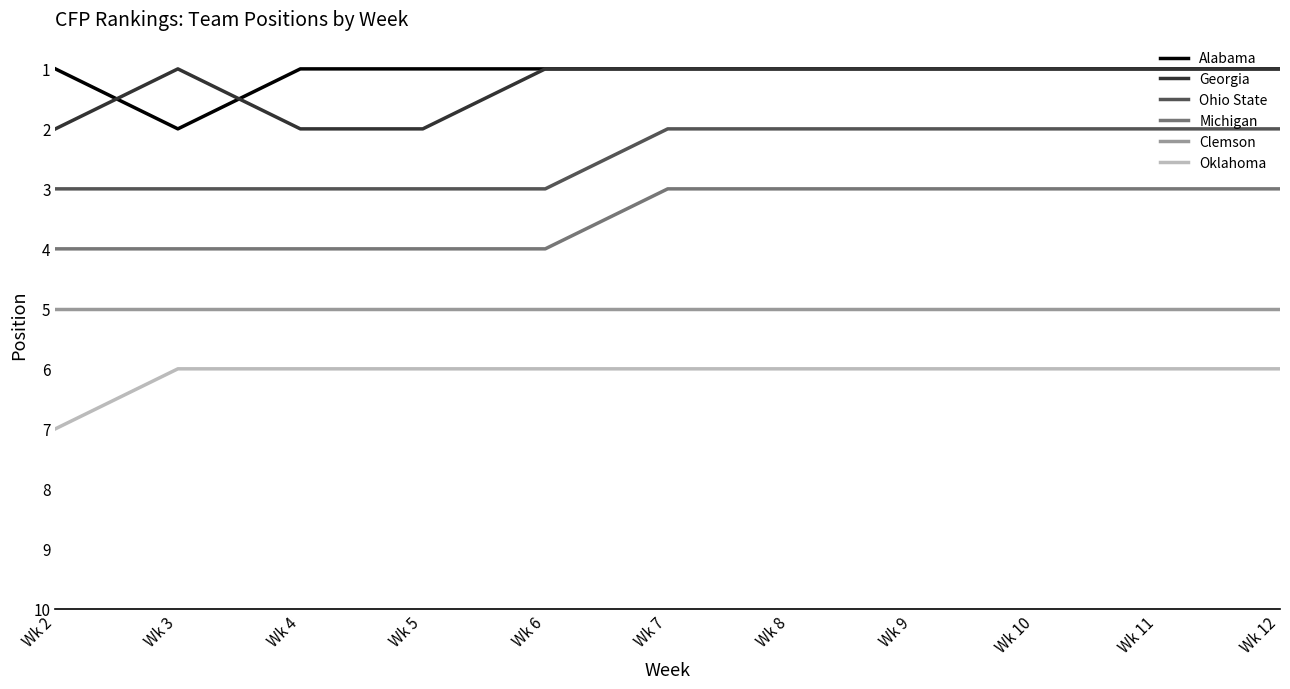

True or false: Clemson and Michigan cross at least once.

False